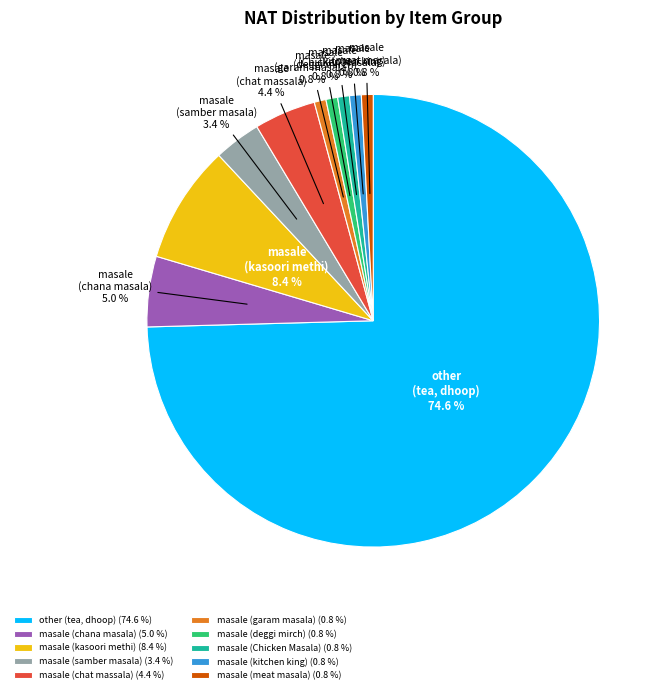

Do other (tea, dhoop) and masale (kasoori methi) together represent more than half of the pie?

Yes